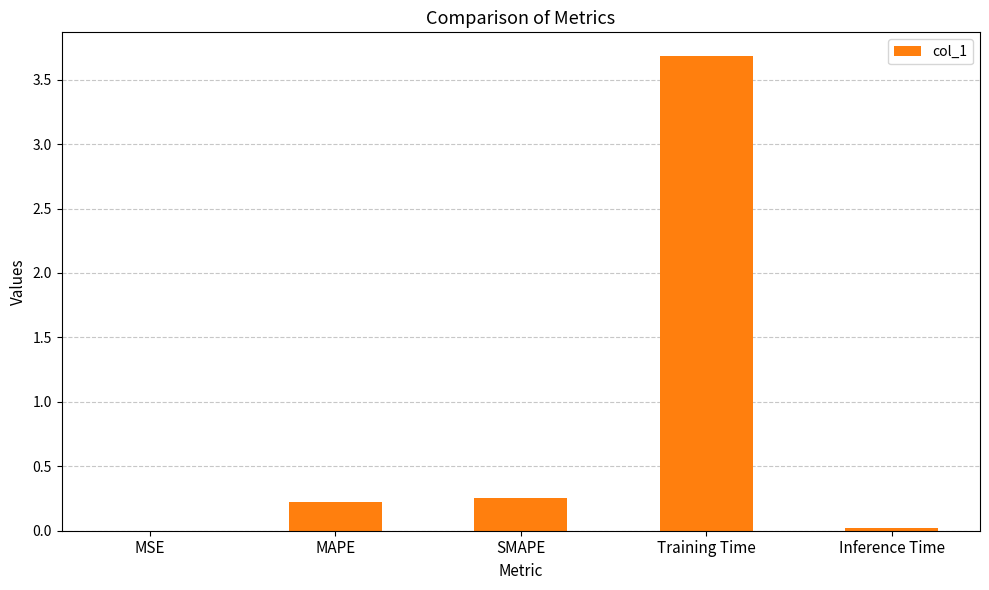

What is the change in value from MSE to MAPE?

+0.2